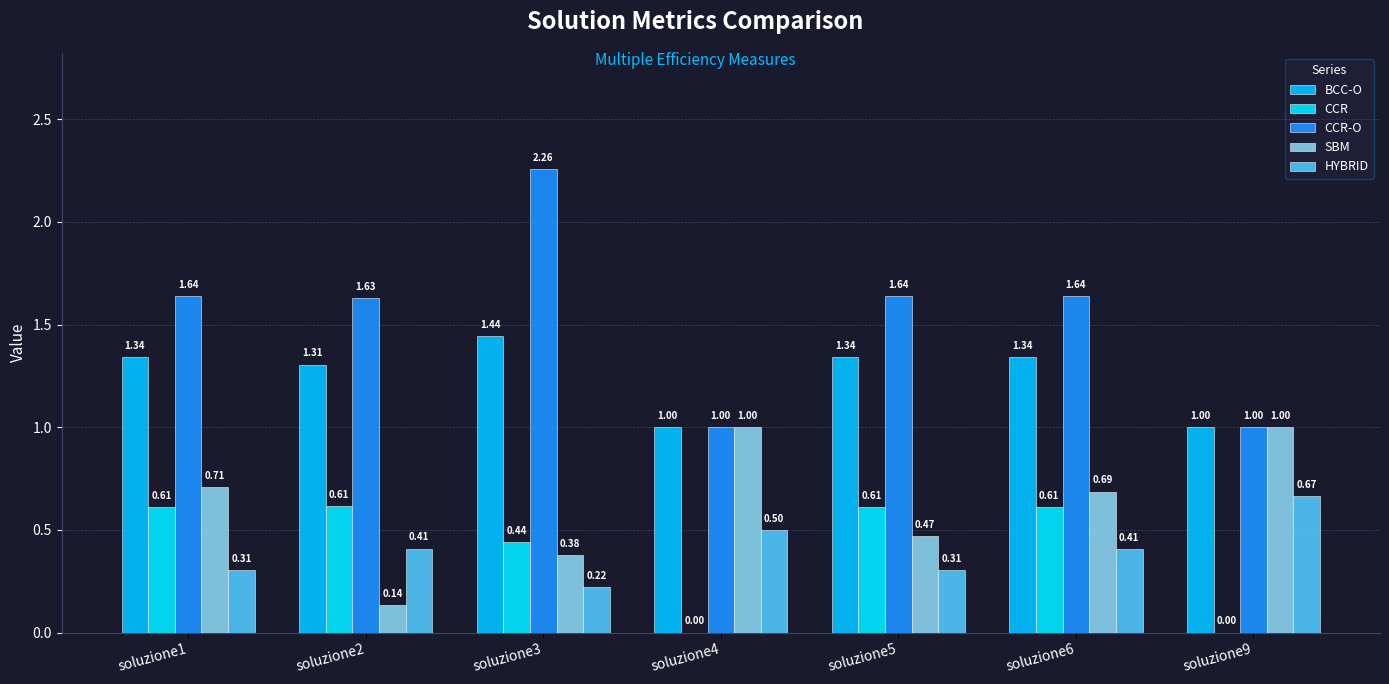

Count the number of categories in the chart.

7